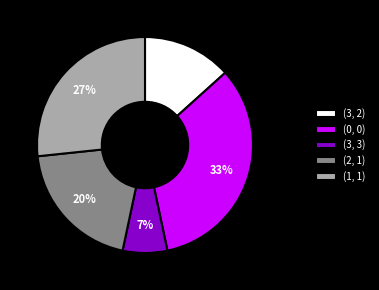

To the nearest percent, what is the average slice percentage?

20%